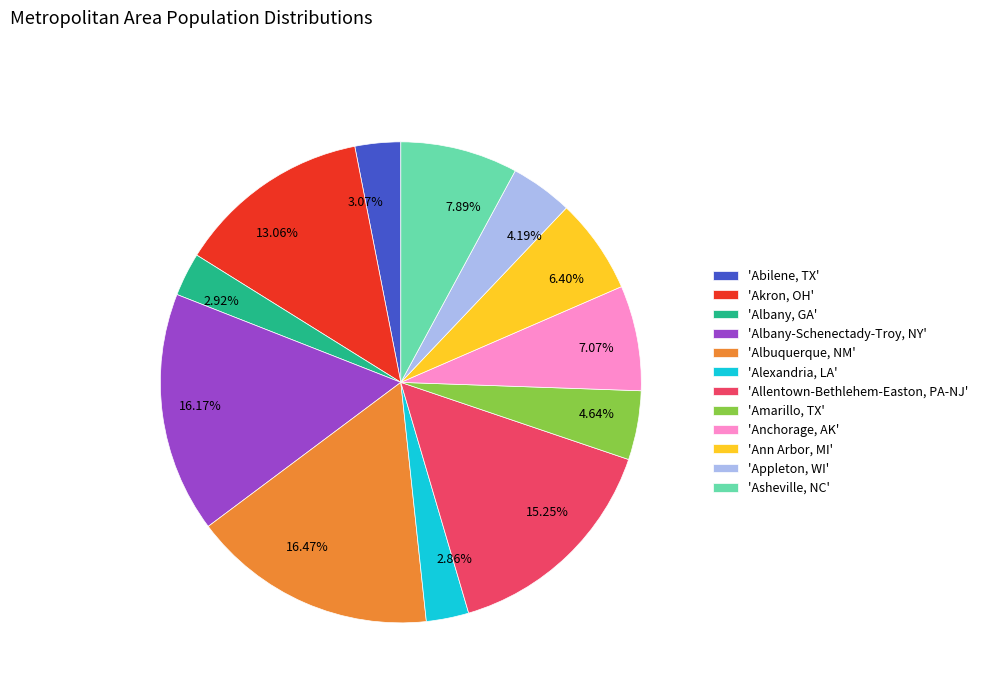

Count the number of slices in the pie.

12